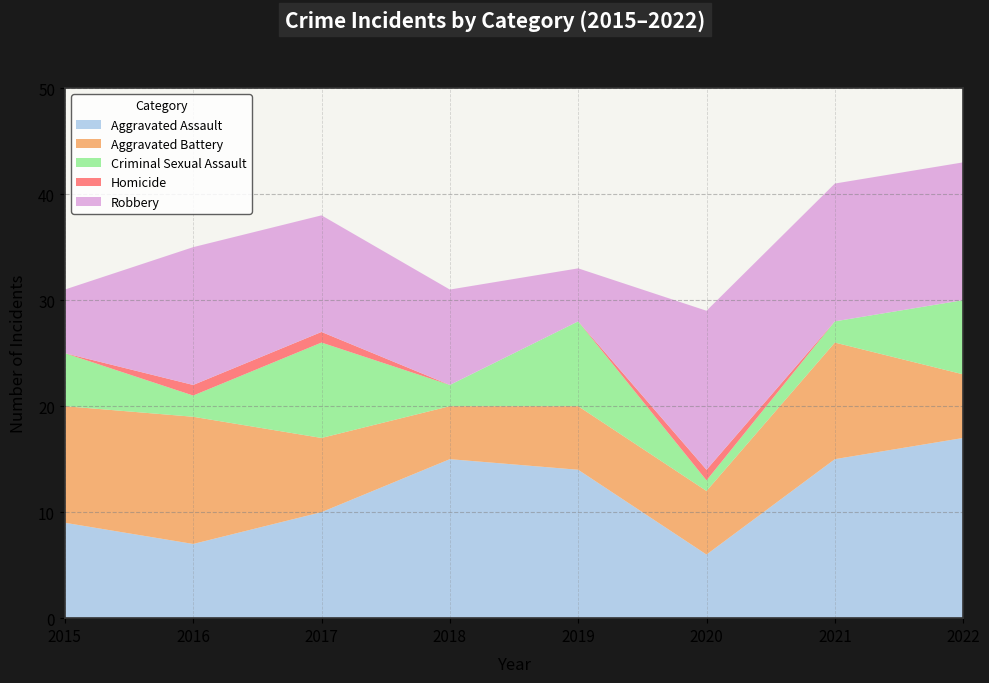

Reading right to left, transcribe all the data shown in this chart.

Aggravated Assault: 2022=17	2021=15	2020=6	2019=14	2018=15	2017=10	2016=7	2015=9
Aggravated Battery: 2022=6	2021=11	2020=6	2019=6	2018=5	2017=7	2016=12	2015=11
Criminal Sexual Assault: 2022=7	2021=2	2020=1	2019=8	2018=2	2017=9	2016=2	2015=5
Homicide: 2022=0	2021=0	2020=1	2019=0	2018=0	2017=1	2016=1	2015=0
Robbery: 2022=13	2021=13	2020=15	2019=5	2018=9	2017=11	2016=13	2015=6